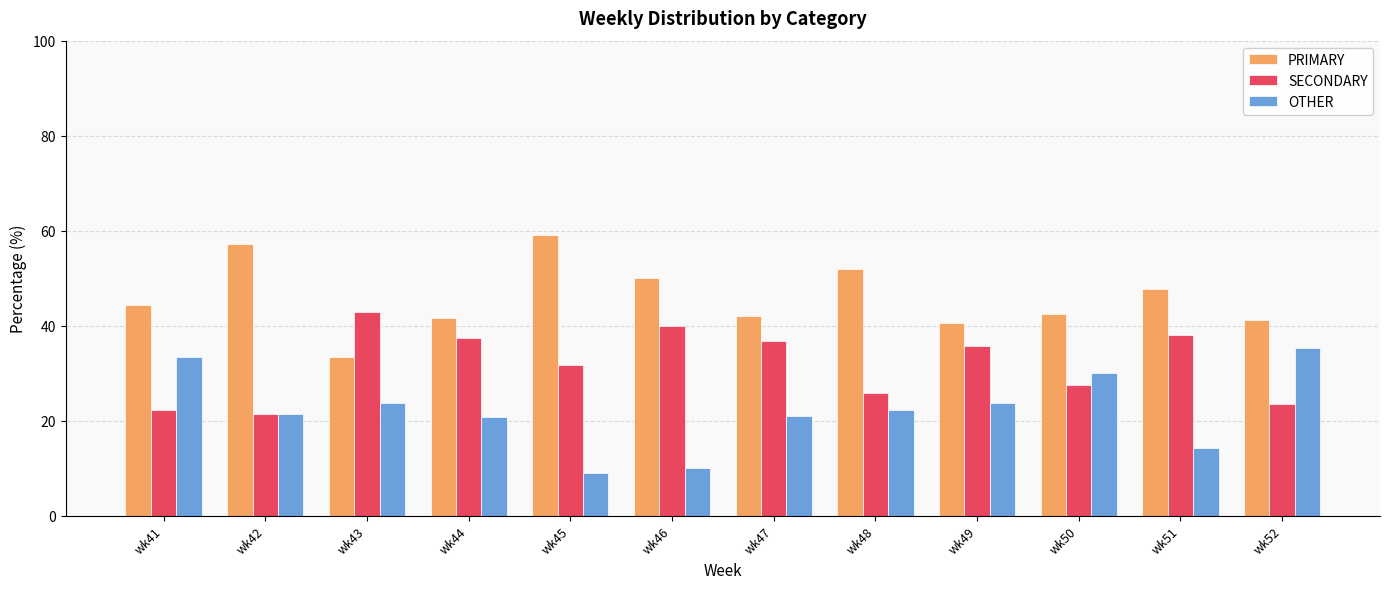

What is the difference between the highest and lowest values at wk46?

40.0